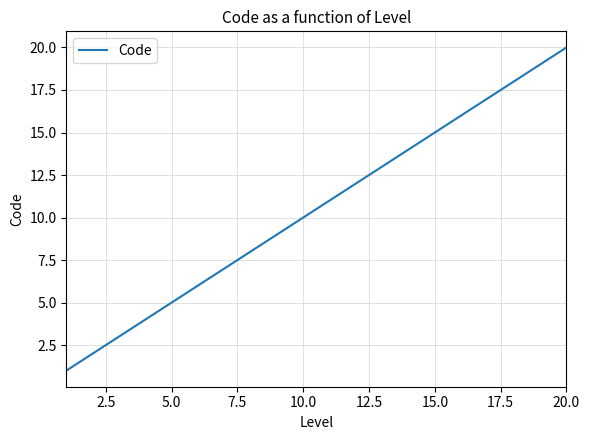

What is the maximum value shown in the chart?

20